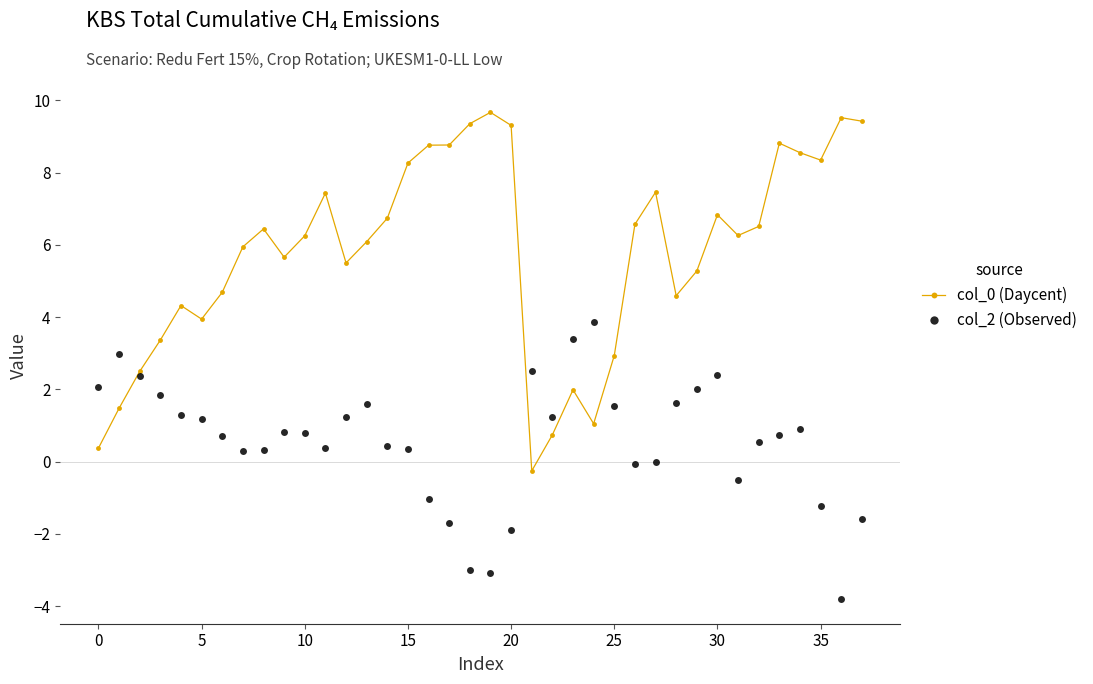

What is the value of the col_2 (Observed) point at the 20th from the left?

-3.1